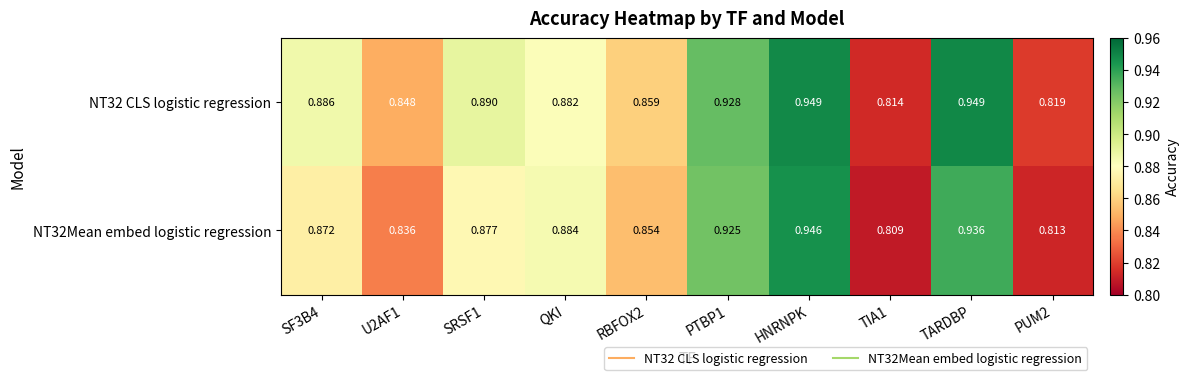

Which category has the highest value in the NT32Mean embed logistic regression series?

HNRNPK